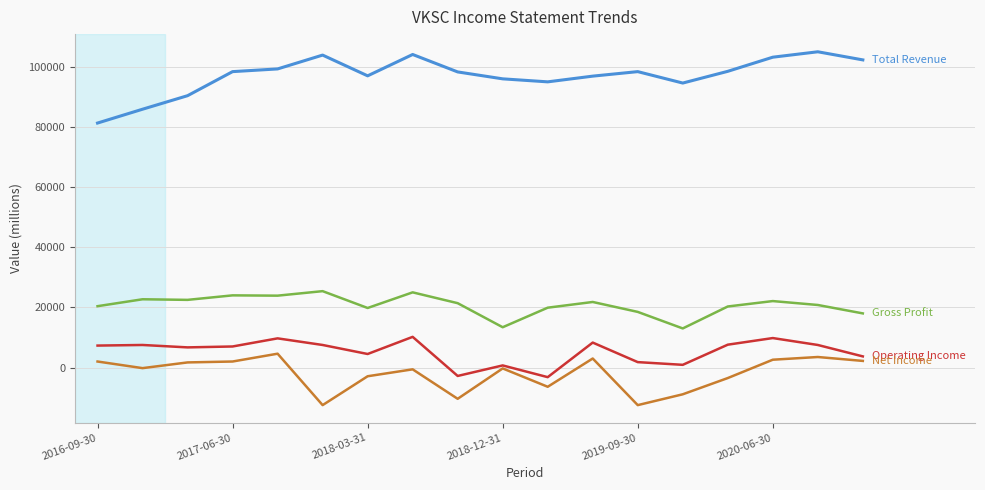

What is the greatest value displayed?

105000